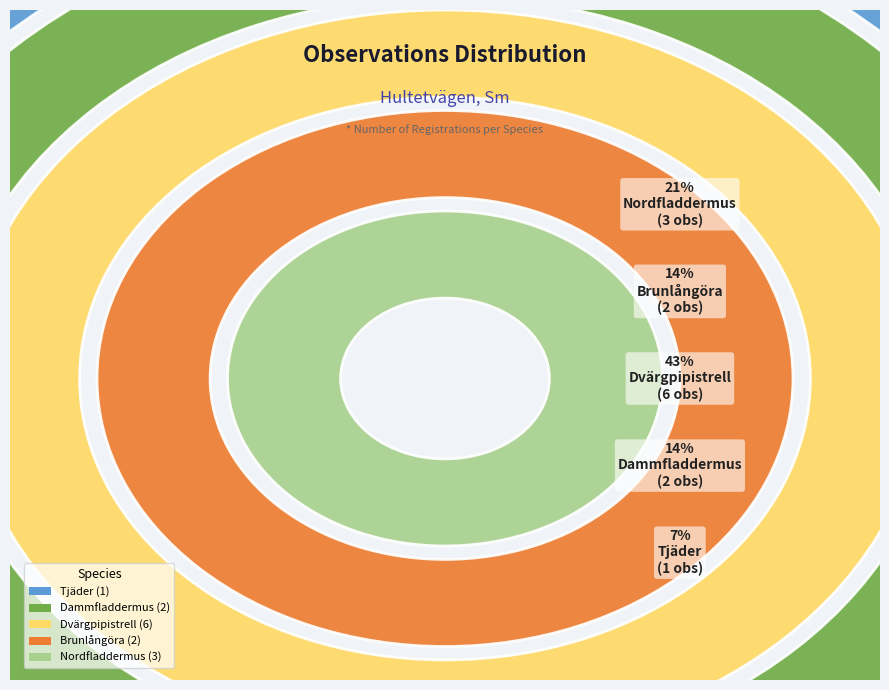

Is Nordfladdermus the majority of the pie?

No